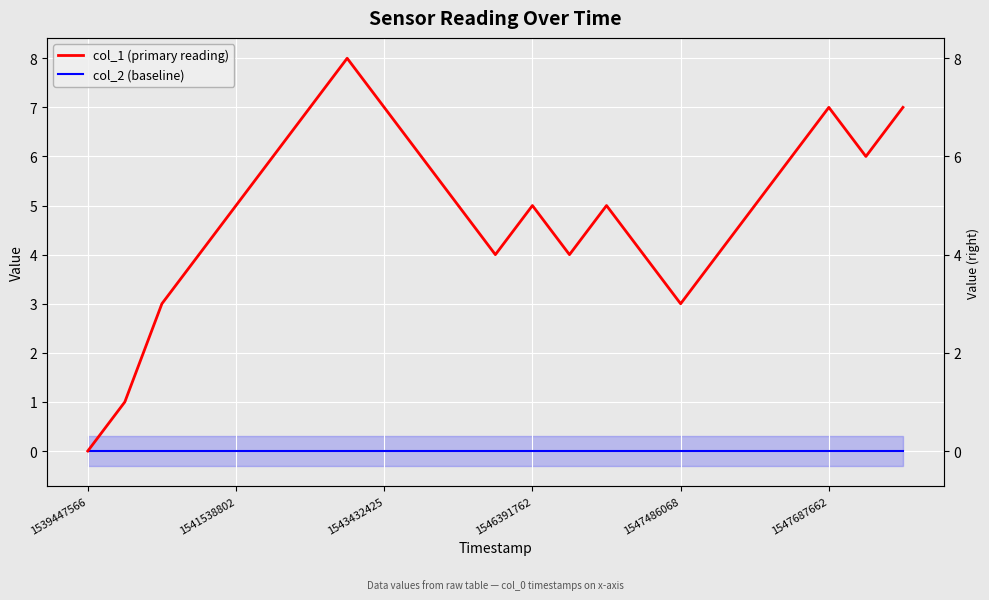

At which category does col_1 (primary reading) reach its first local valley?

11